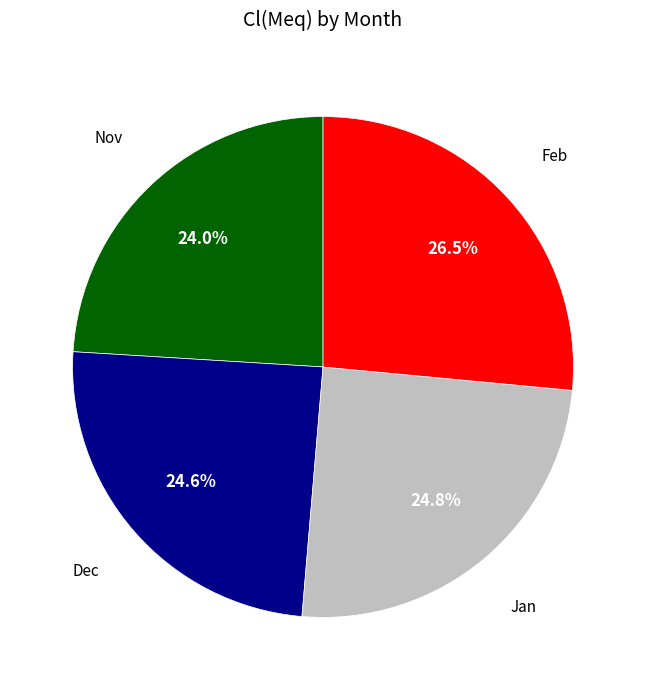

Is there any slice that represents more than half of the pie?

No